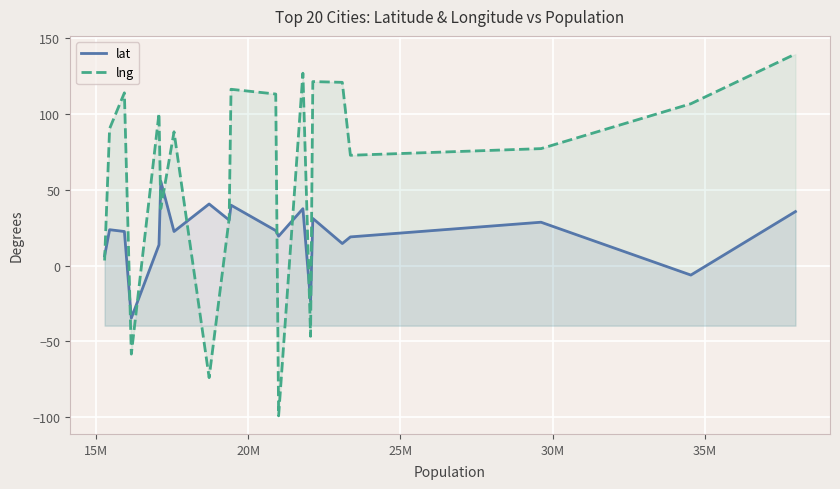

Which series has the largest total across all categories?

lng